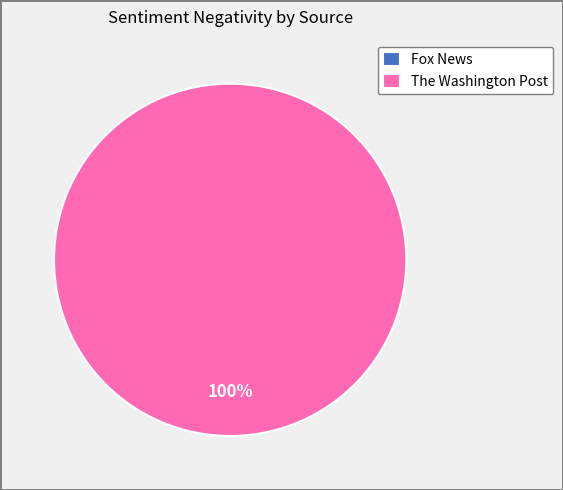

Is the sum of The Washington Post and Fox News greater than half?

Yes